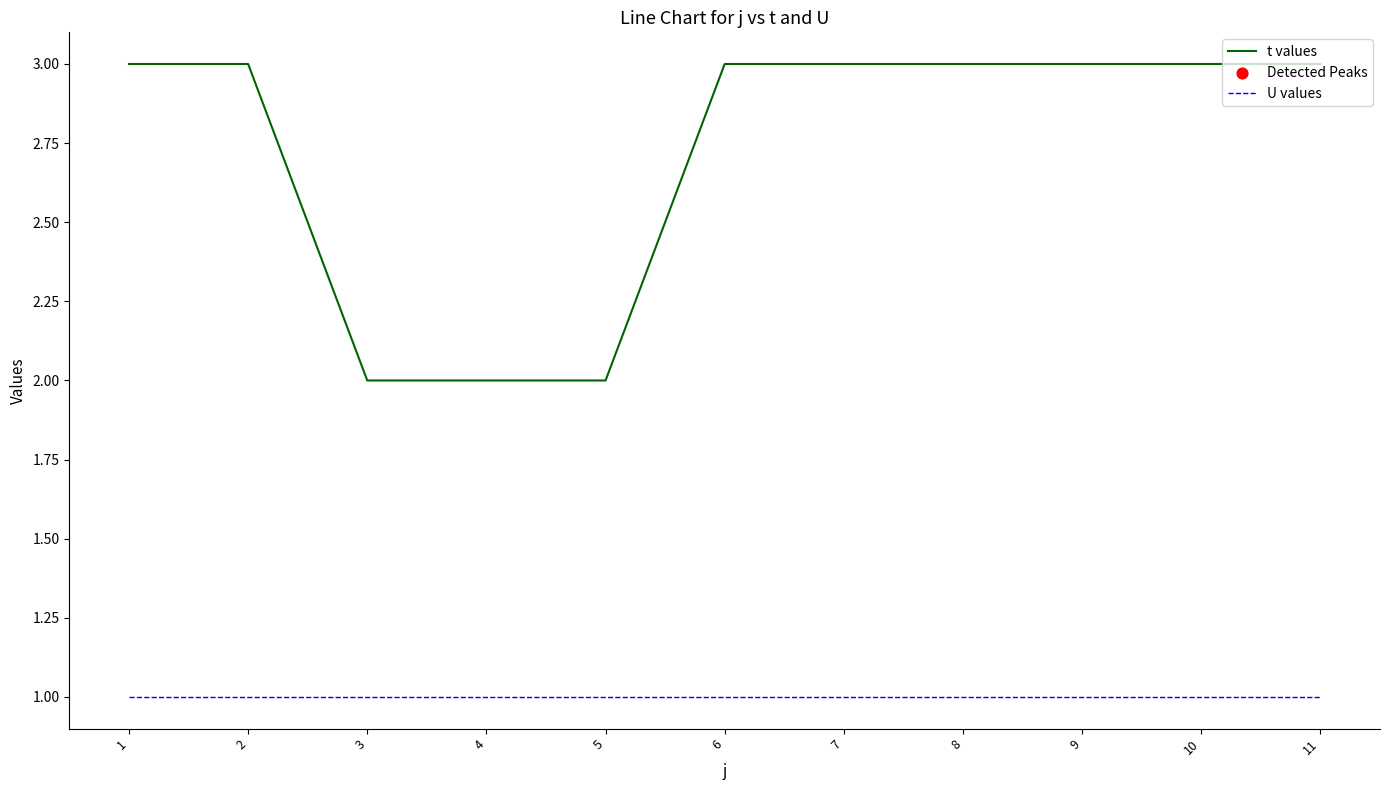

Is the value of t values at 4 greater than the value of U values at 6?

Yes